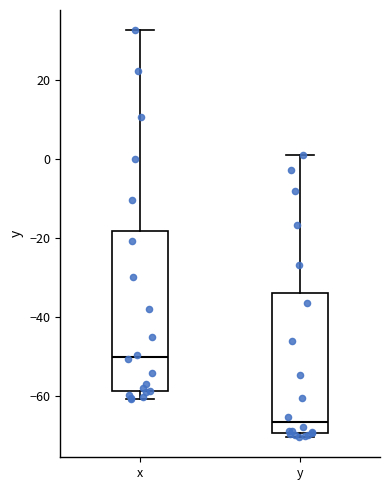

Reading left to right, transcribe this box plot: for each box, give where its median line is, the range the box spans, and where its two whiskers end, as read against the y-axis. The values are not printed on the chart, so give them approximately, as read against the axis.

x: median -50, box -58 to -18, whiskers -60 to 32
y: median -66, box -70 to -34, whiskers -70 (just below the box's lower edge) to 2